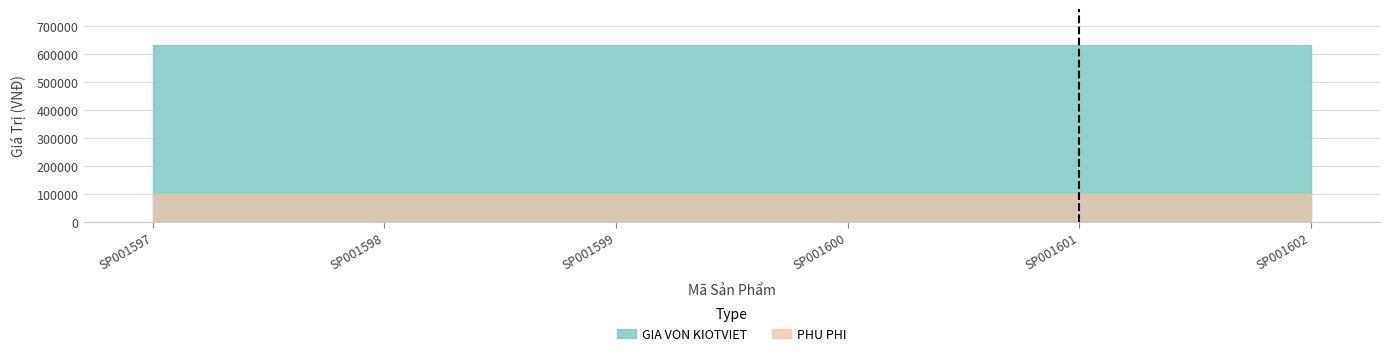

What is the sum of the PHU PHI values at SP001600 and SP001597?

200000